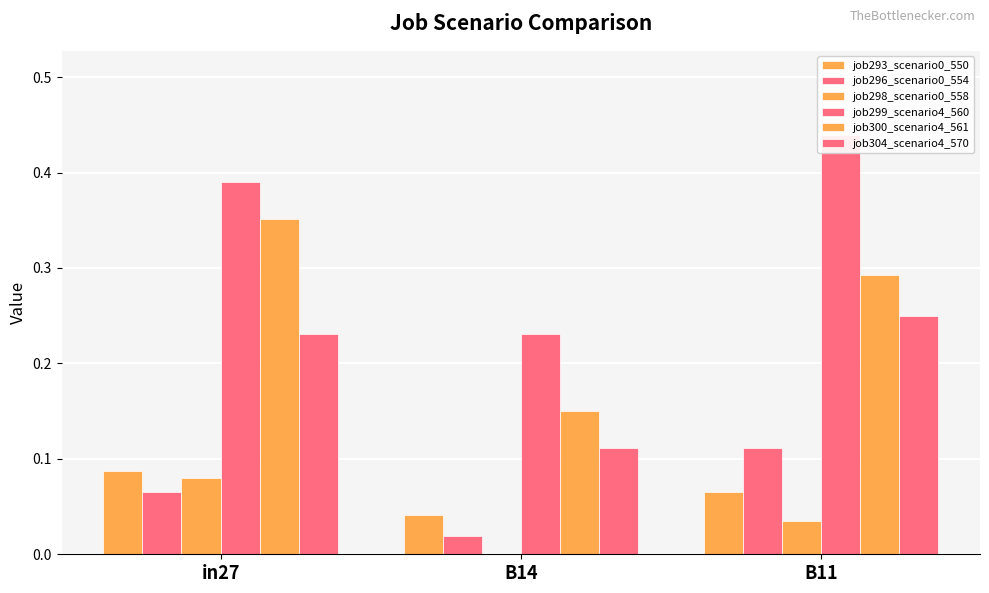

What is the difference between the maximum and minimum values in the job300_scenario4_561 series?

0.2